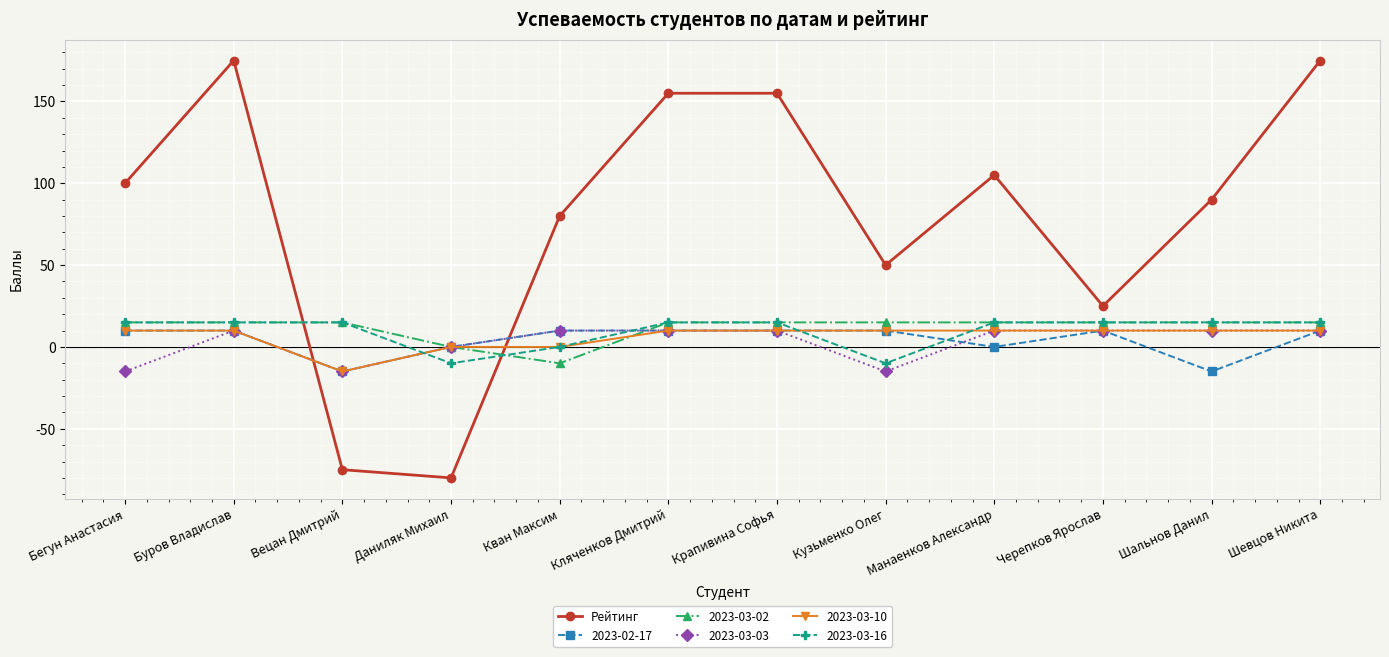

What is the highest value of the 2023-03-03 series?

10